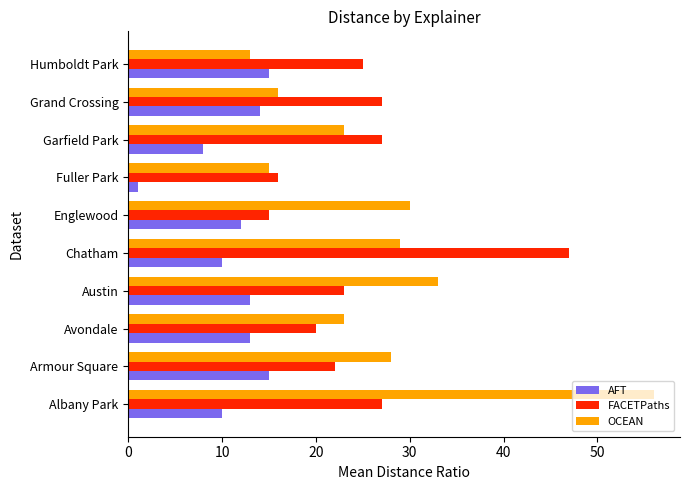

How many distinct data groups are displayed?

3